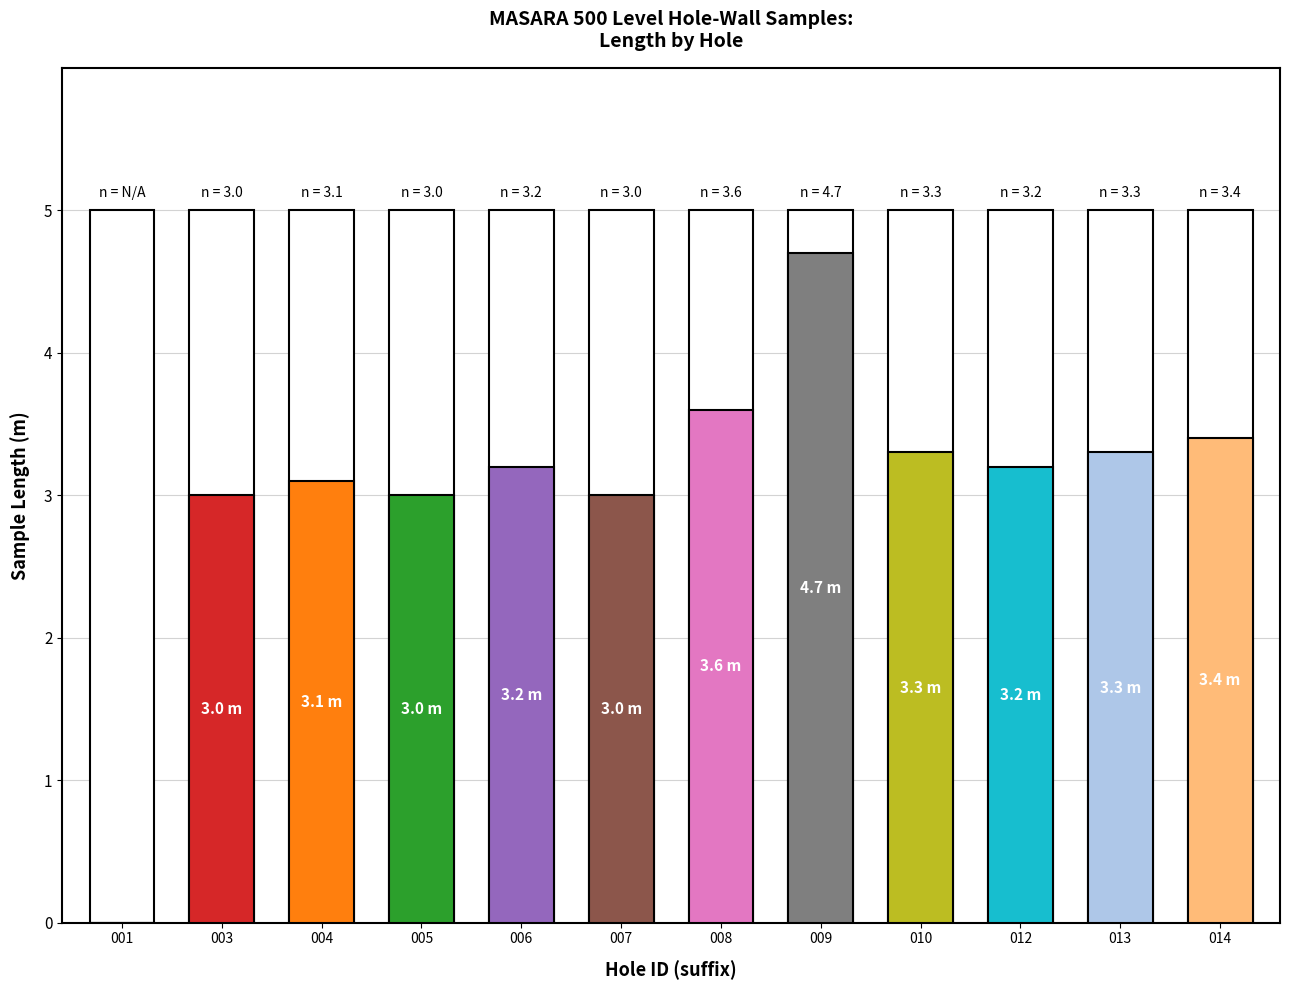

List the labels in order of value, largest first.

009, 008, 014, 010, 013, 006, 012, 004, 003, 005, 007, 001